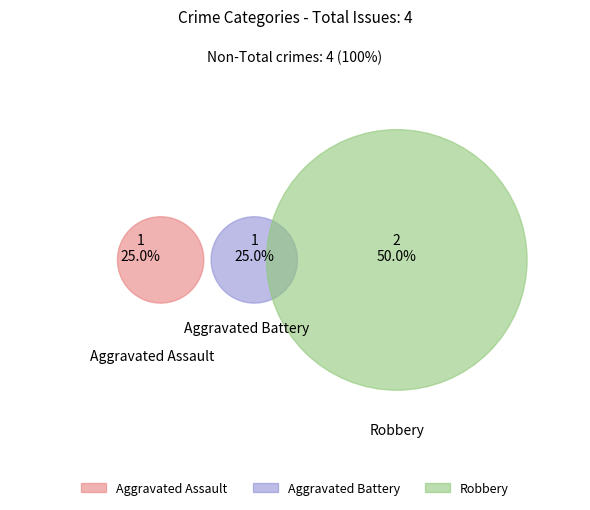

What is the ratio of the value at Robbery to the value at Aggravated Battery?

2.0